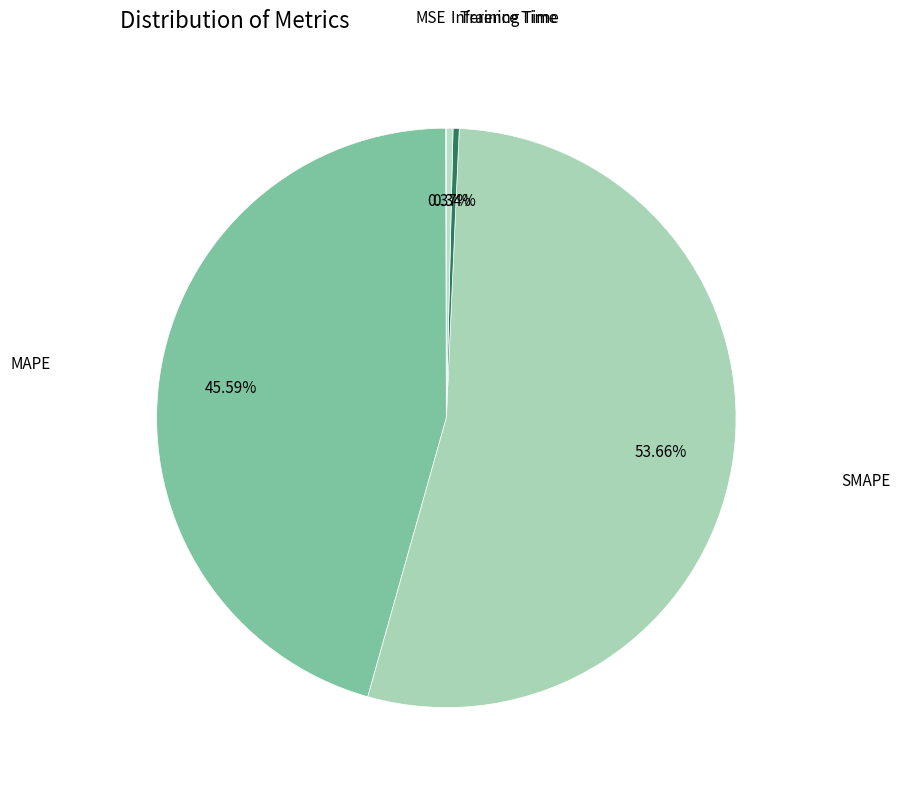

Is there any slice that represents more than half of the pie?

Yes